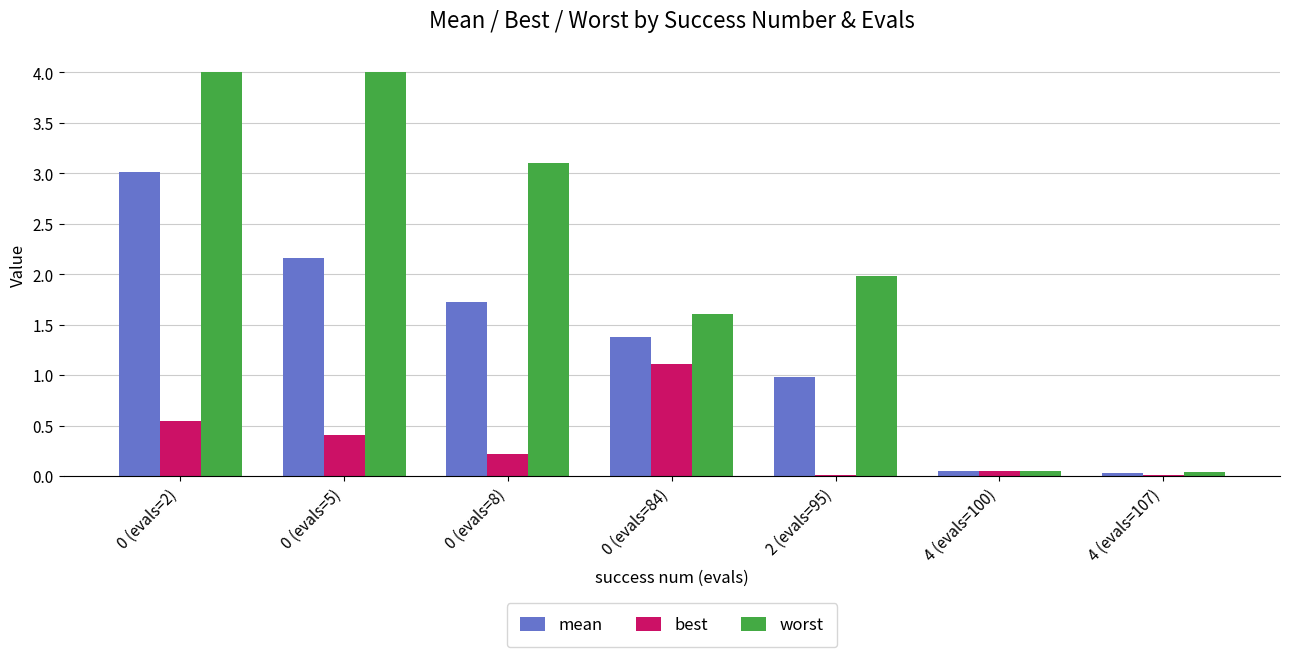

What is the sum of all worst values?

14.8